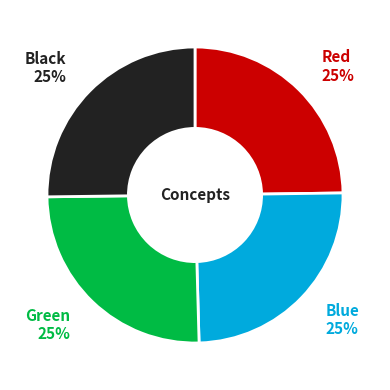

Is there any slice that represents more than half of the pie?

No